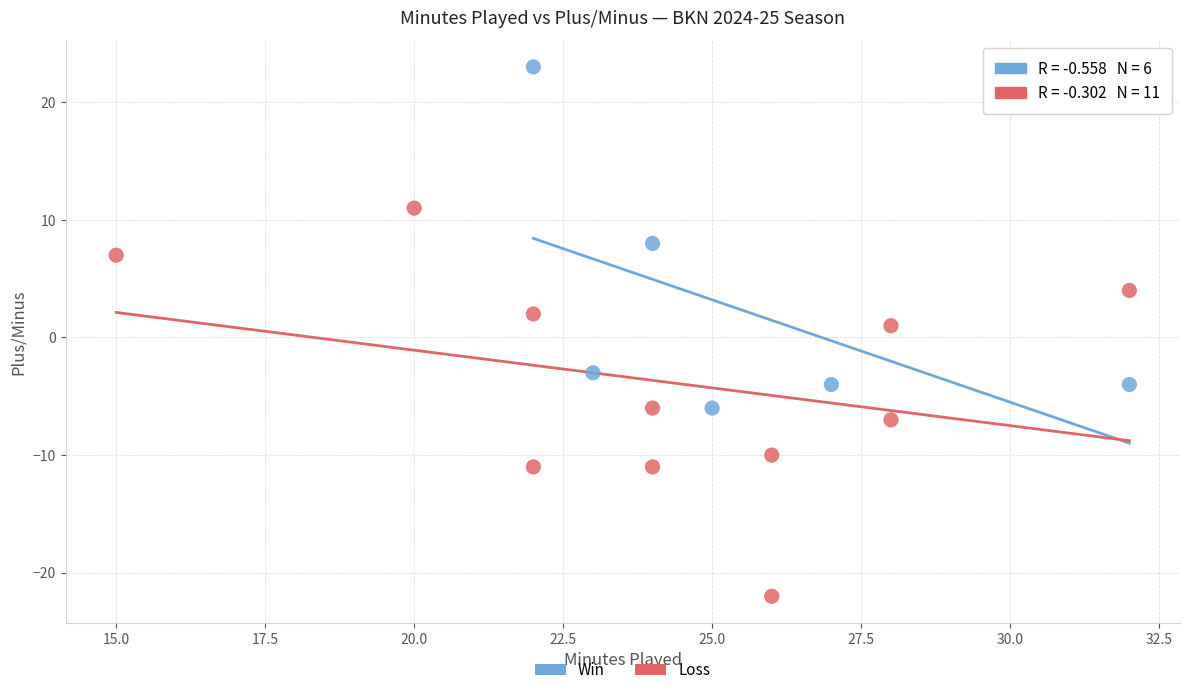

Which series reaches the minimum Y coordinate?

Loss